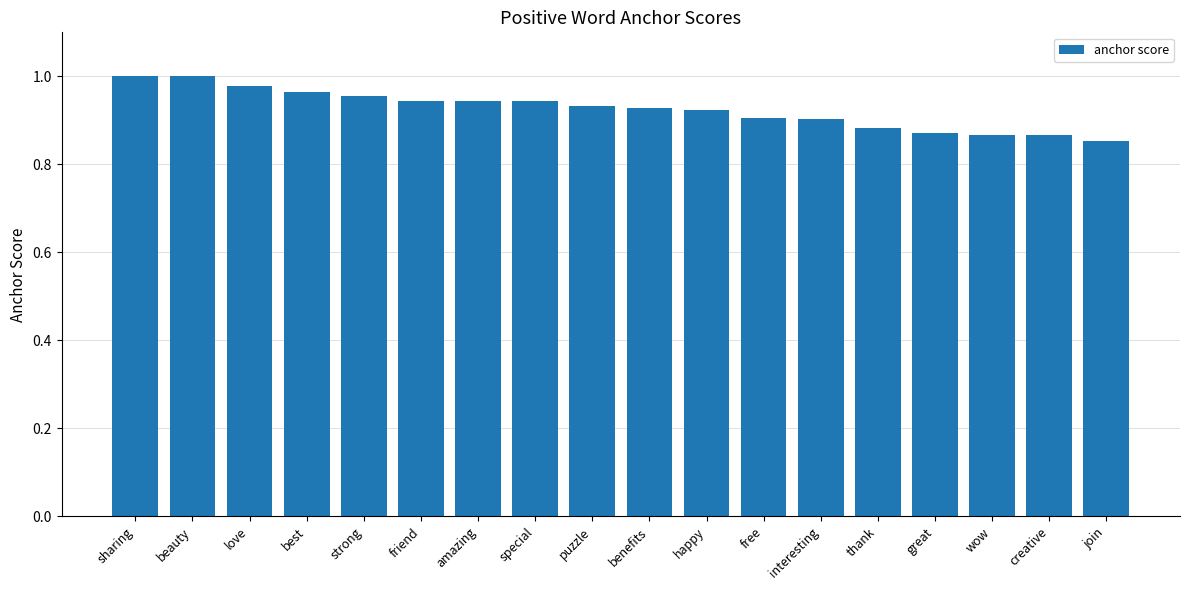

What is the difference between the second highest and minimum values?

0.1